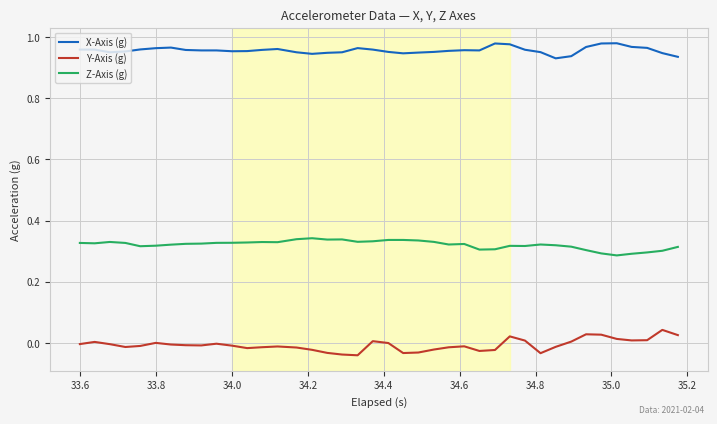

Rank the series by their maximum value, from lowest to highest.

Y-Axis (g), Z-Axis (g), X-Axis (g)